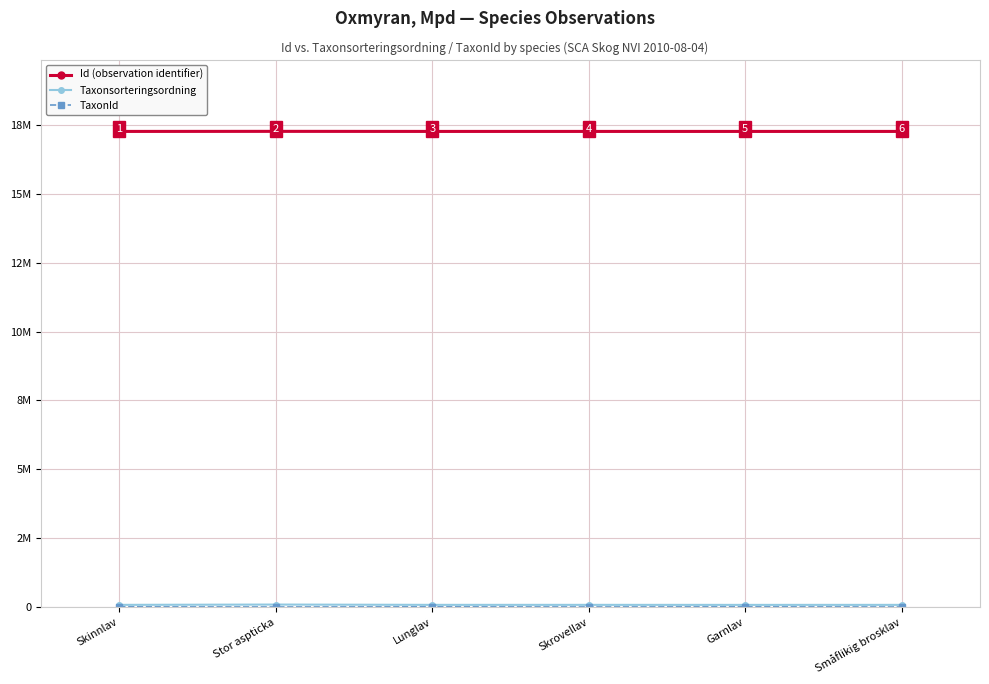

What position from the left is Stor aspticka?

2